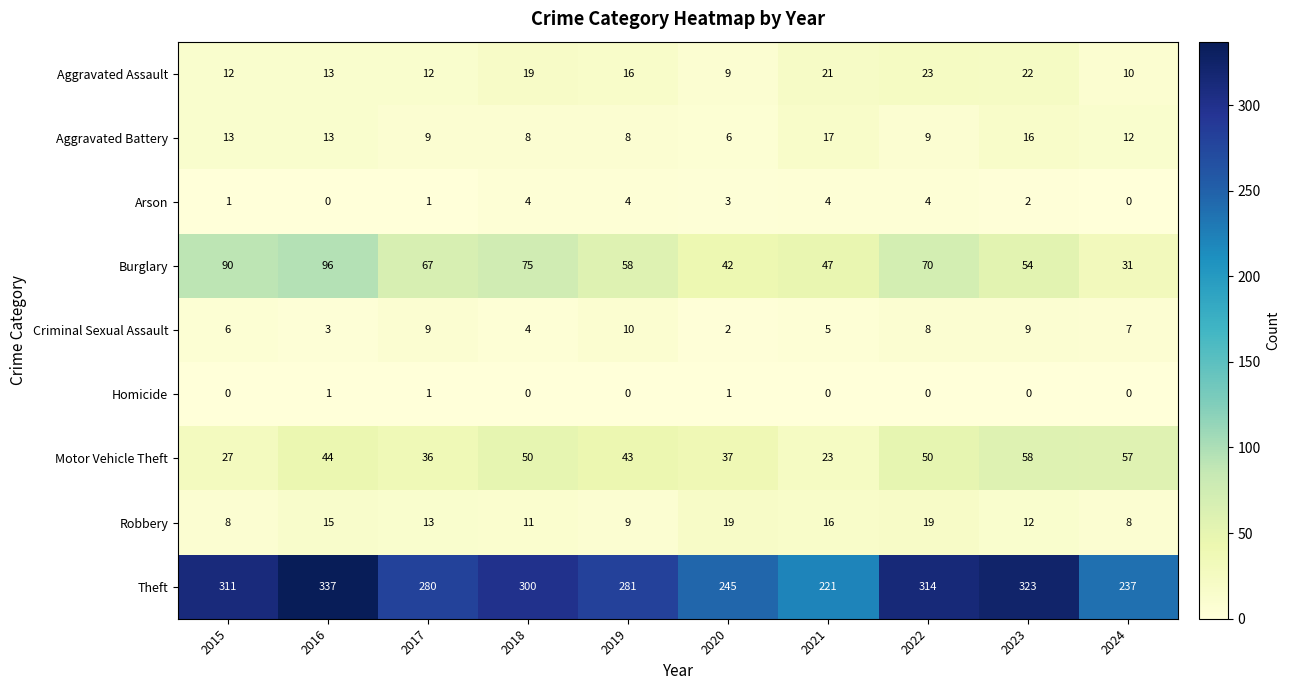

Which series changed the most between 2018 and 2022?

Theft